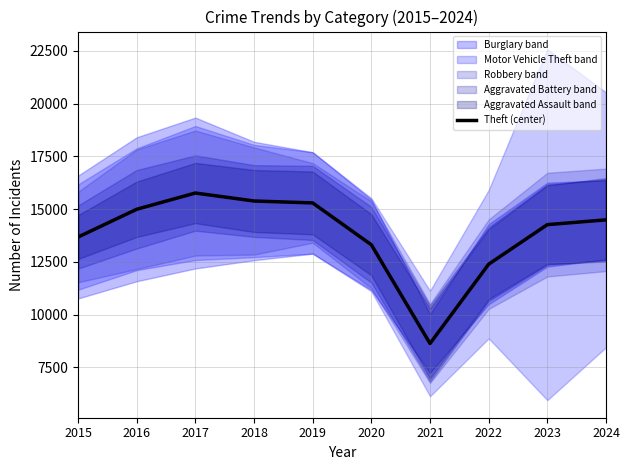

Rank the categories by value from highest to lowest.

2017, 2018, 2019, 2016, 2024, 2023, 2015, 2020, 2022, 2021